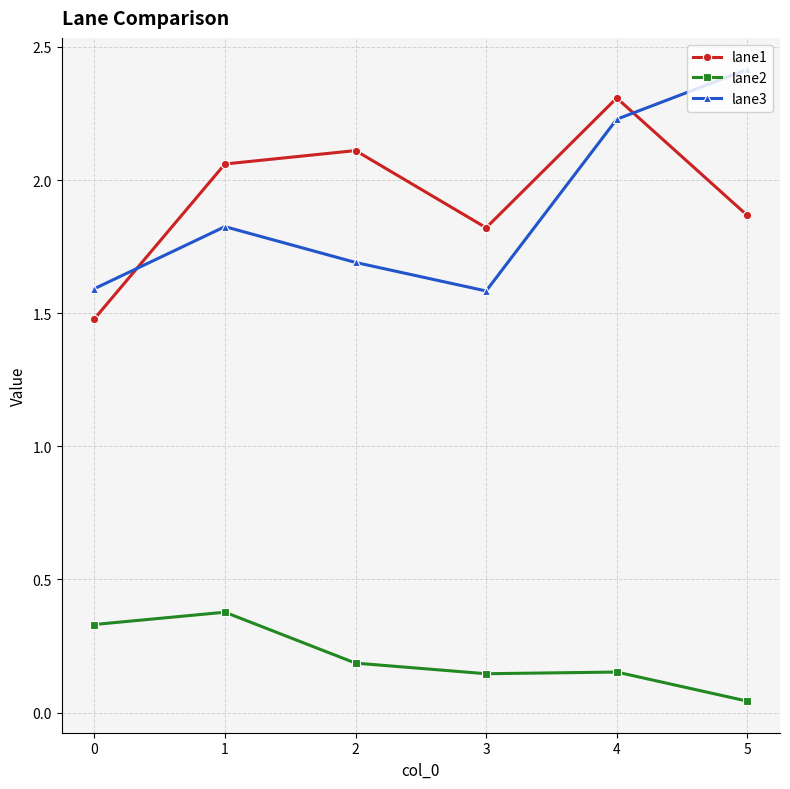

Where is the first local minimum for lane1?

3